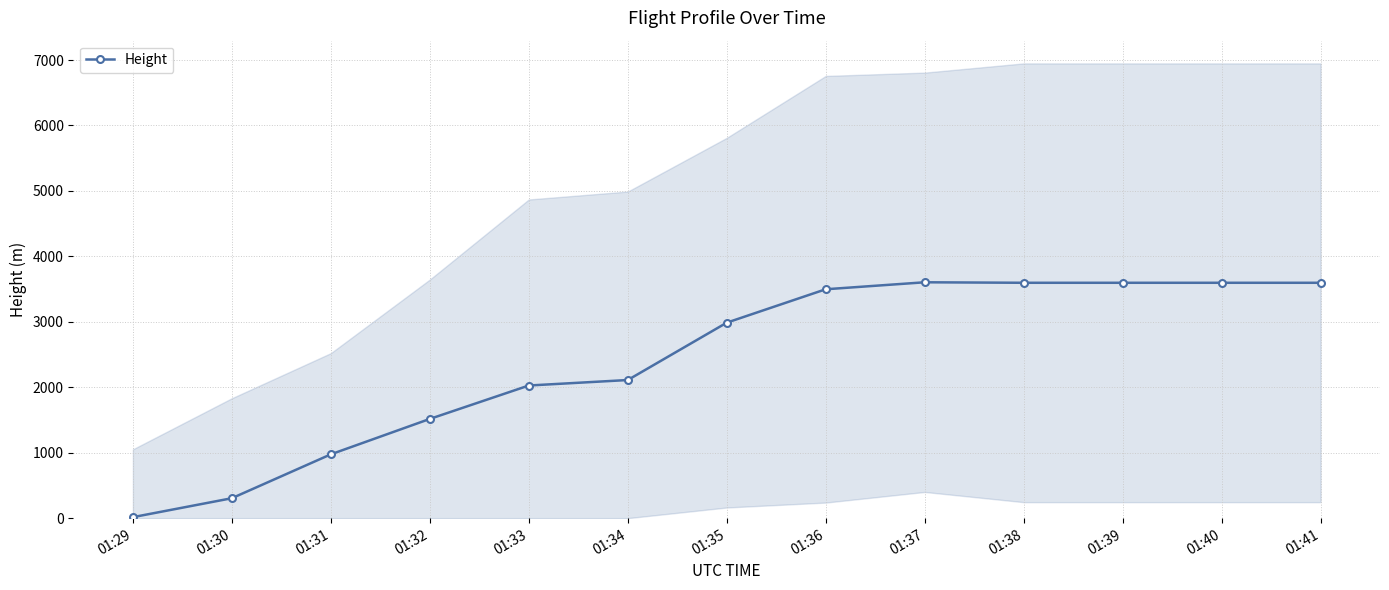

What is the change in value from 01:34 to 01:40?

+1485.9